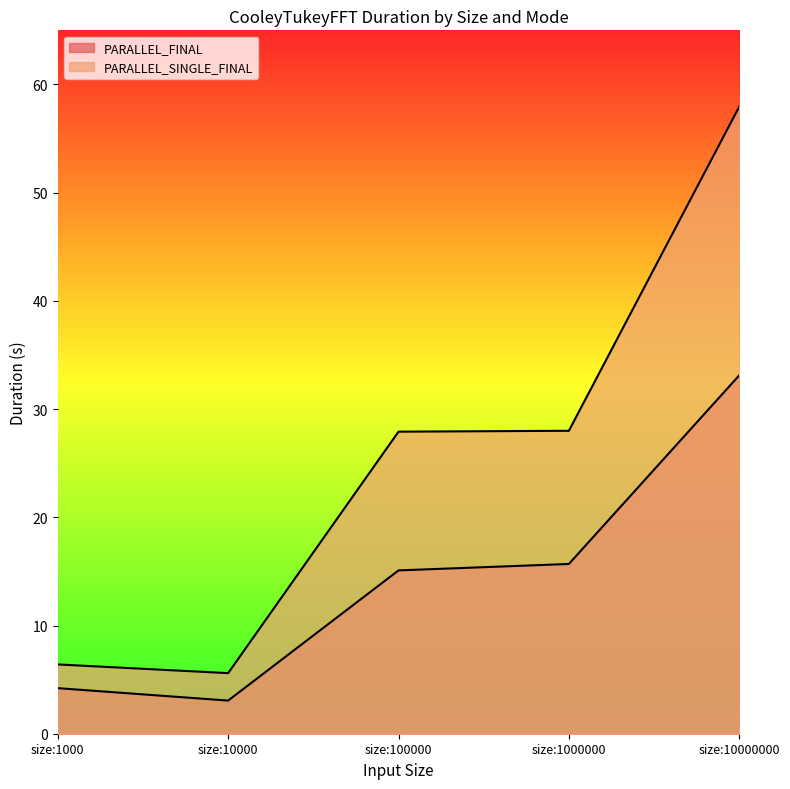

Reading right to left, list all the values displayed in this chart.

PARALLEL_FINAL: size:10000000=33.1	size:1000000=15.7	size:100000=15.1	size:10000=3.1	size:1000=4.2
PARALLEL_SINGLE_FINAL: size:10000000=57.9	size:1000000=28.0	size:100000=27.9	size:10000=5.6	size:1000=6.4